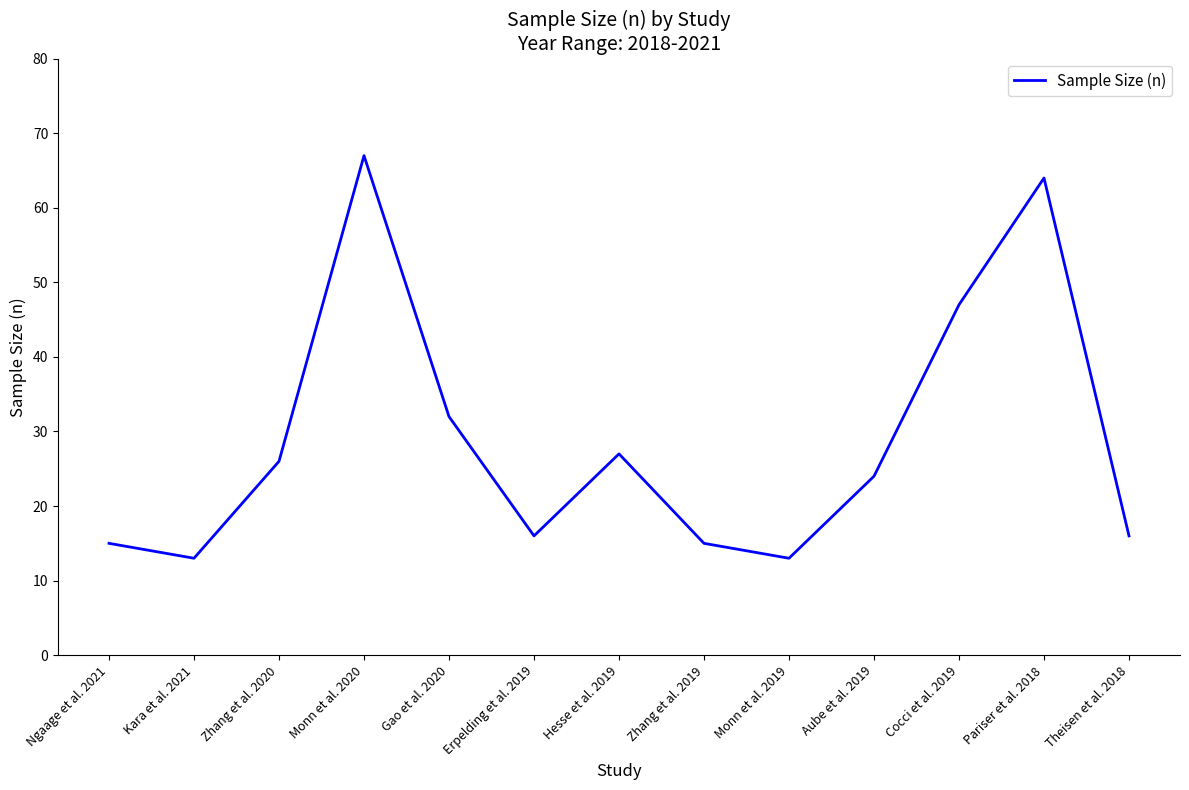

What value does the data have at Kara et al. 2021, to the nearest 5?

15